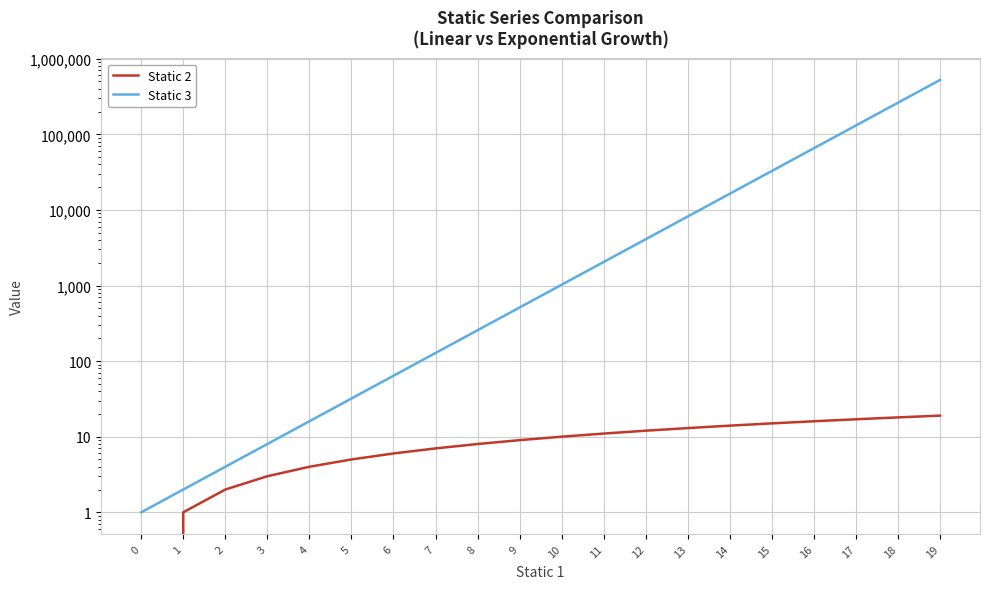

How many lines are shown in the chart?

2